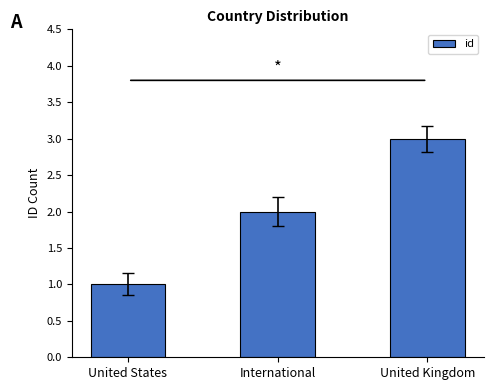

What position from the left is United Kingdom?

3